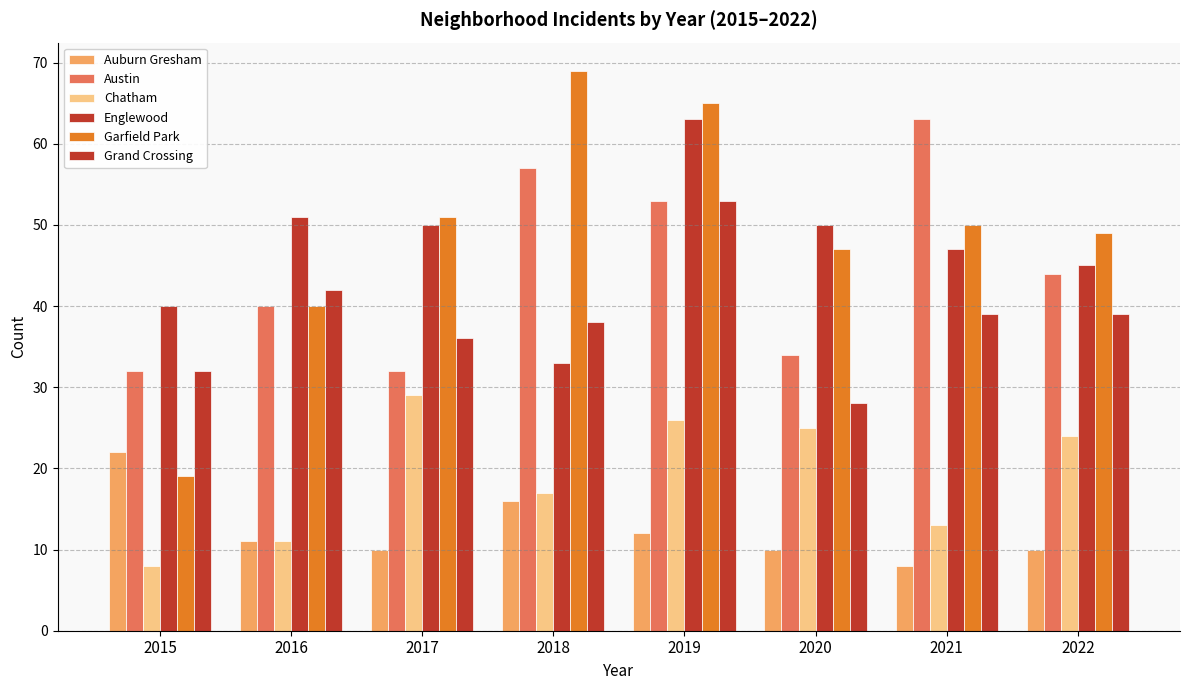

Are the bars horizontal?

No